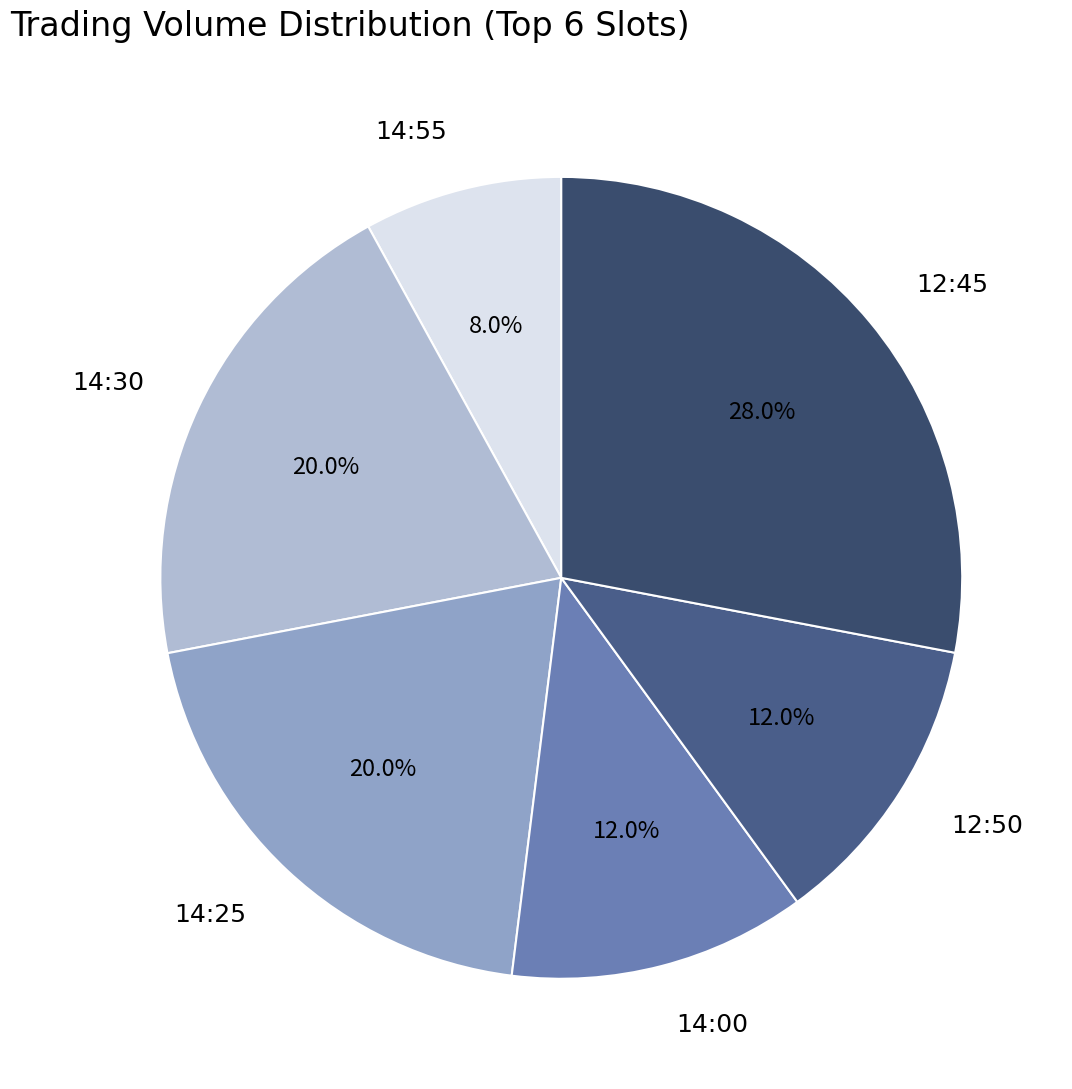

To the nearest percent, what percentage of the pie is 14:25?

20%